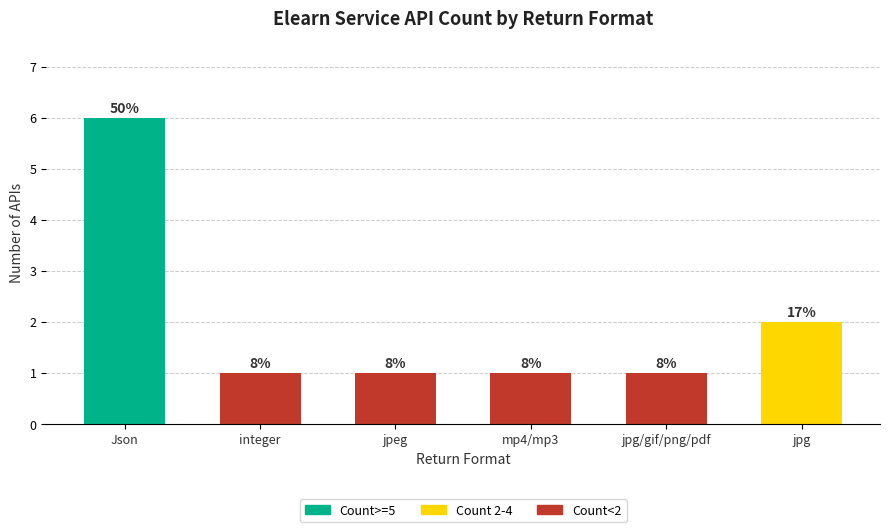

How many bars are there in total?

6